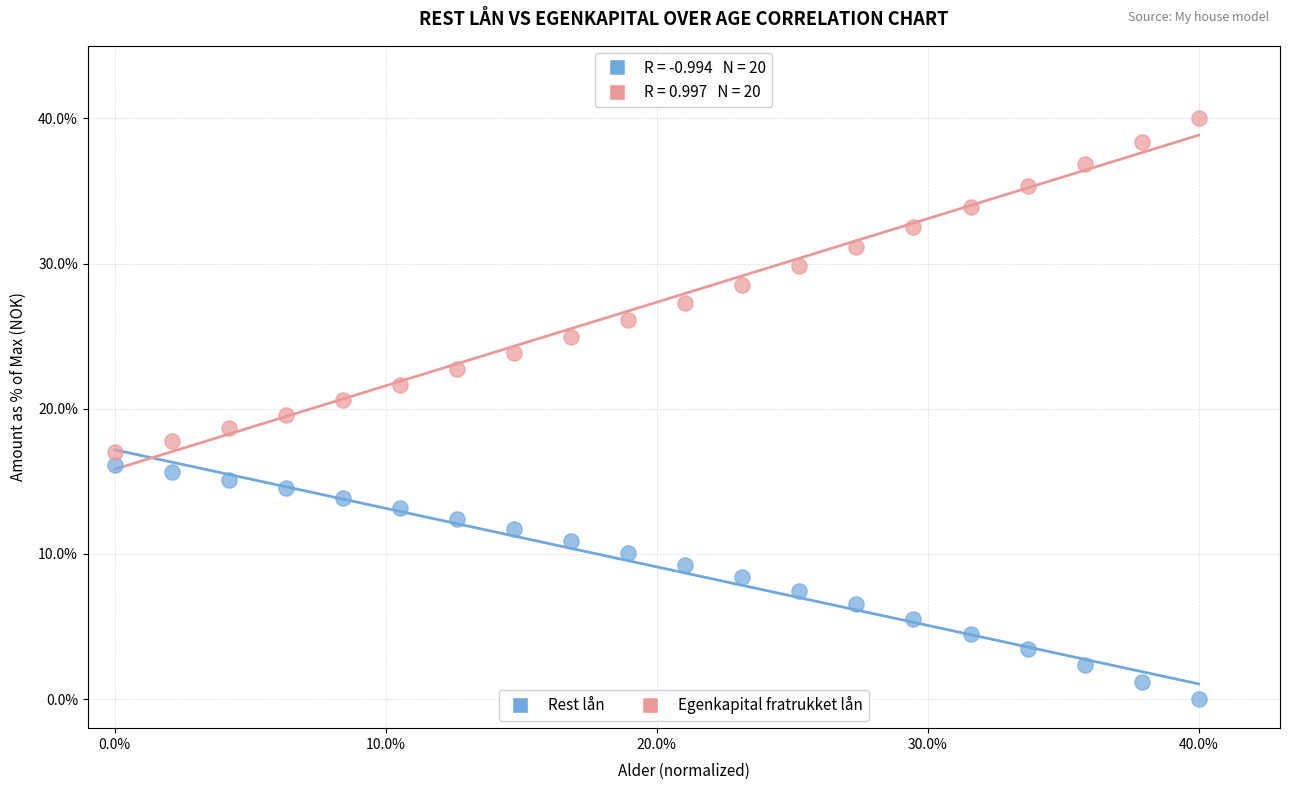

Across all data points, what is the range of X values (max minus min)?

0.4